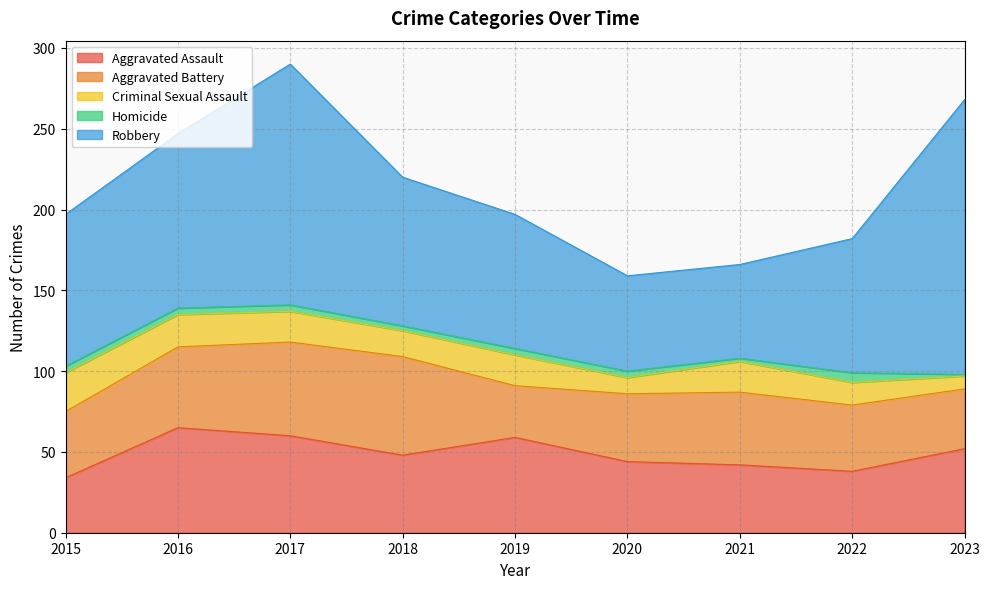

Reading right to left, what are all the values shown in this chart?

Aggravated Assault: 2023=52	2022=38	2021=42	2020=44	2019=59	2018=48	2017=60	2016=65	2015=34
Aggravated Battery: 2023=37	2022=41	2021=45	2020=42	2019=32	2018=61	2017=58	2016=50	2015=41
Criminal Sexual Assault: 2023=8	2022=14	2021=19	2020=10	2019=19	2018=16	2017=19	2016=20	2015=24
Homicide: 2023=1	2022=6	2021=2	2020=4	2019=4	2018=3	2017=4	2016=4	2015=4
Robbery: 2023=170	2022=83	2021=58	2020=59	2019=83	2018=92	2017=149	2016=108	2015=94